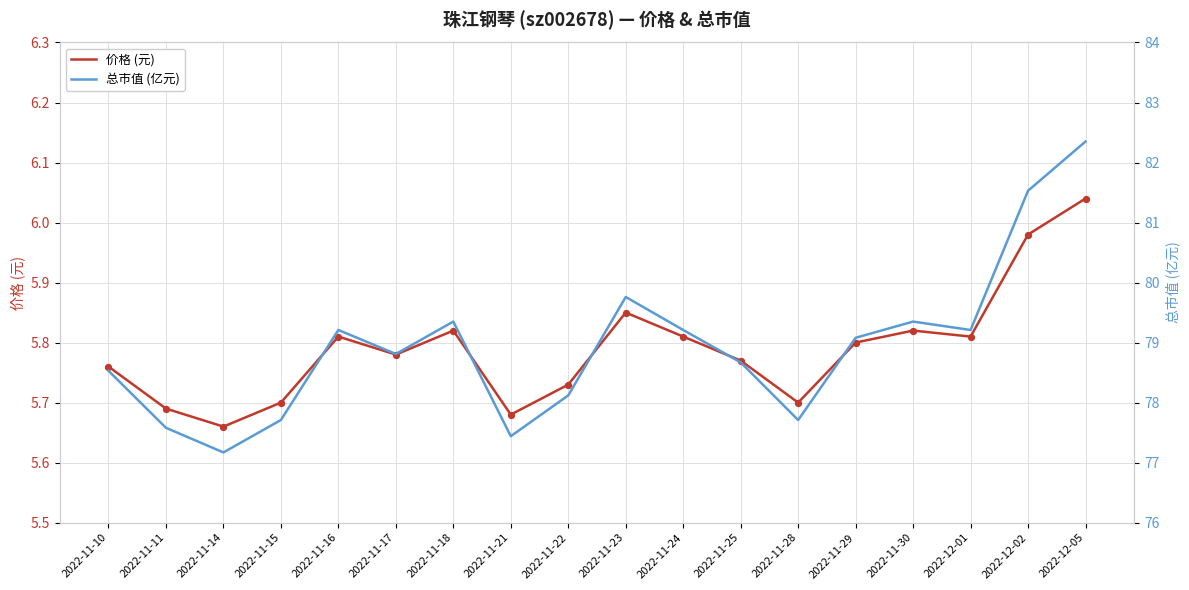

Which series contains the highest Y value?

总市值 (亿元)